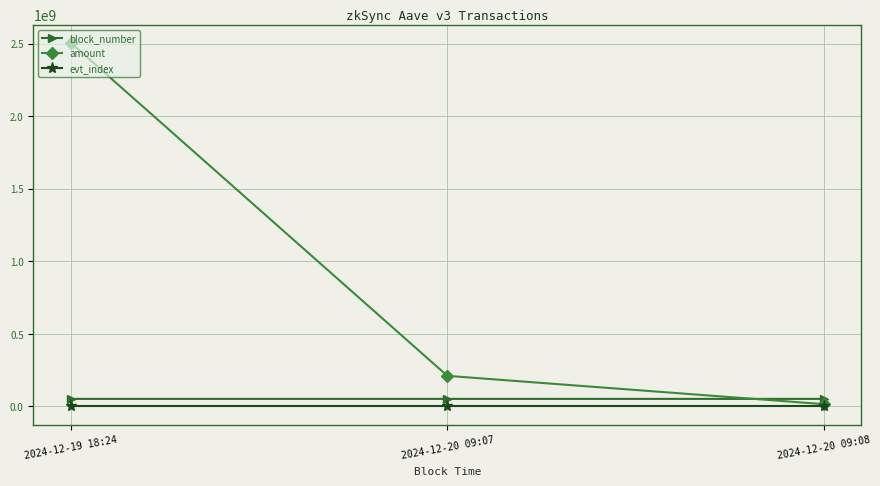

Rank the series by their maximum value, from highest to lowest.

amount, block_number, evt_index